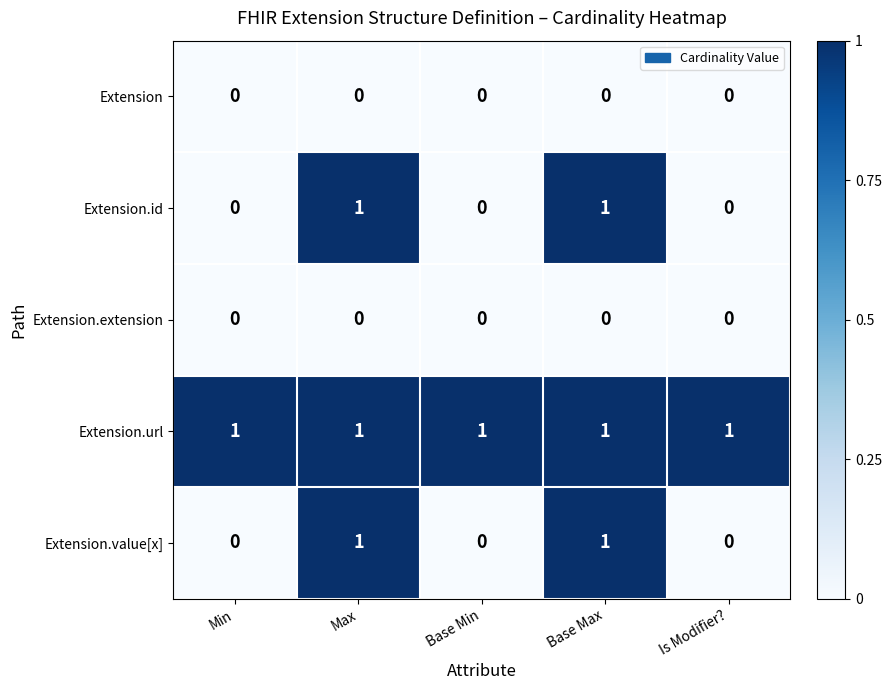

Is the value of Extension.id at Max greater than the value of Extension at Is Modifier??

Yes